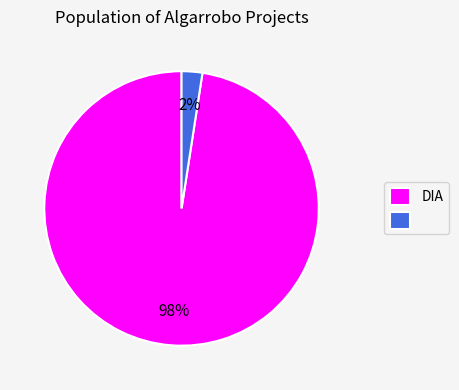

Is there a majority slice in this chart?

Yes